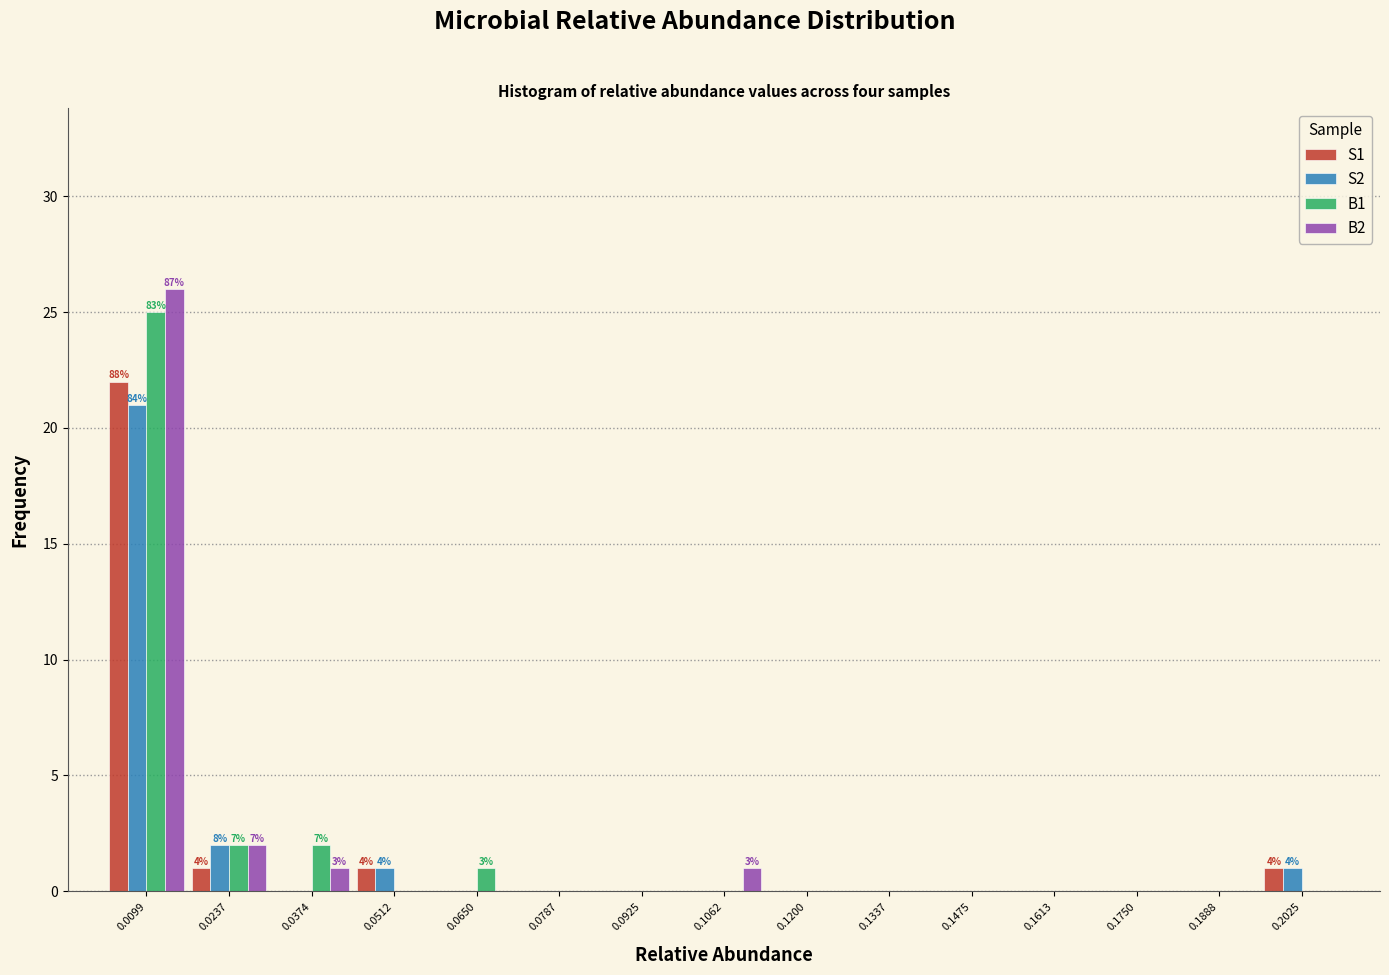

In the B2 series, which range on the x-axis has the tallest bar?

0.004 to 0.016